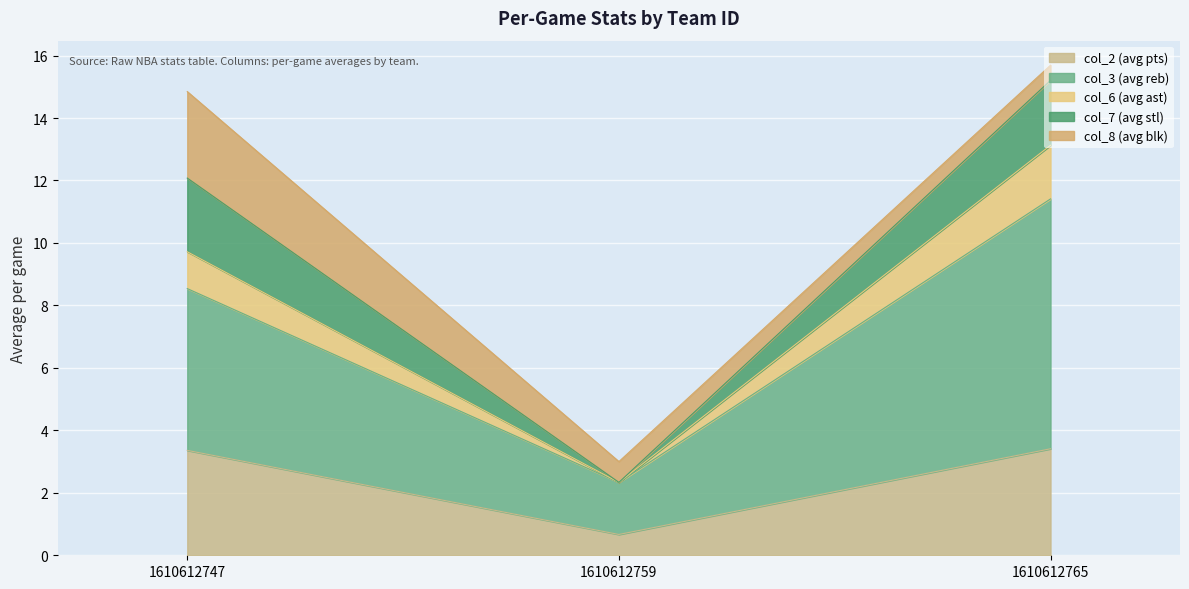

The value of col_2 (avg pts) at 1610612759 is 0.7. True or false?

True